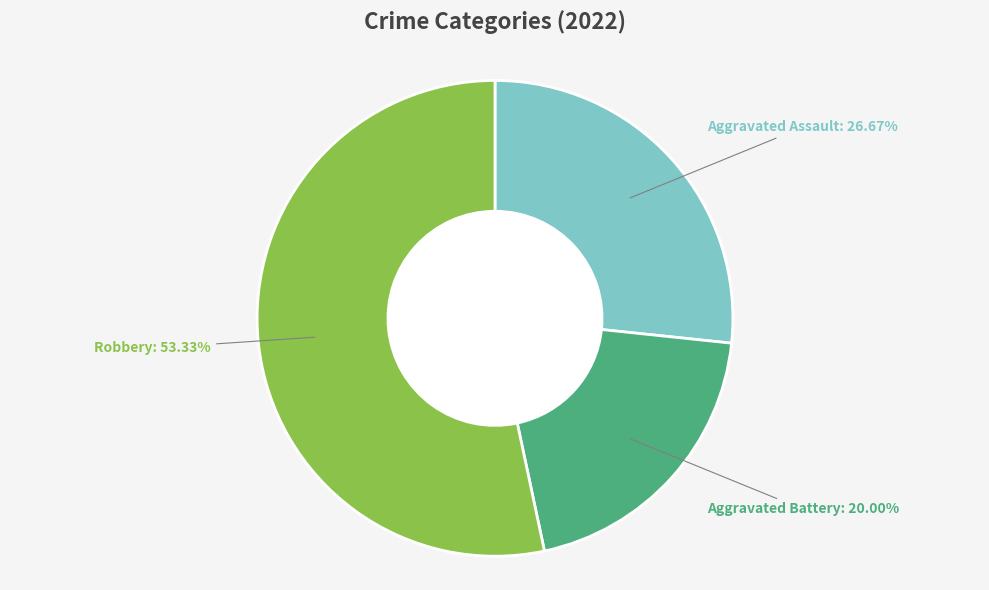

Is the sum of Aggravated Battery: 20.00% and Aggravated Assault: 26.67% greater than half?

No